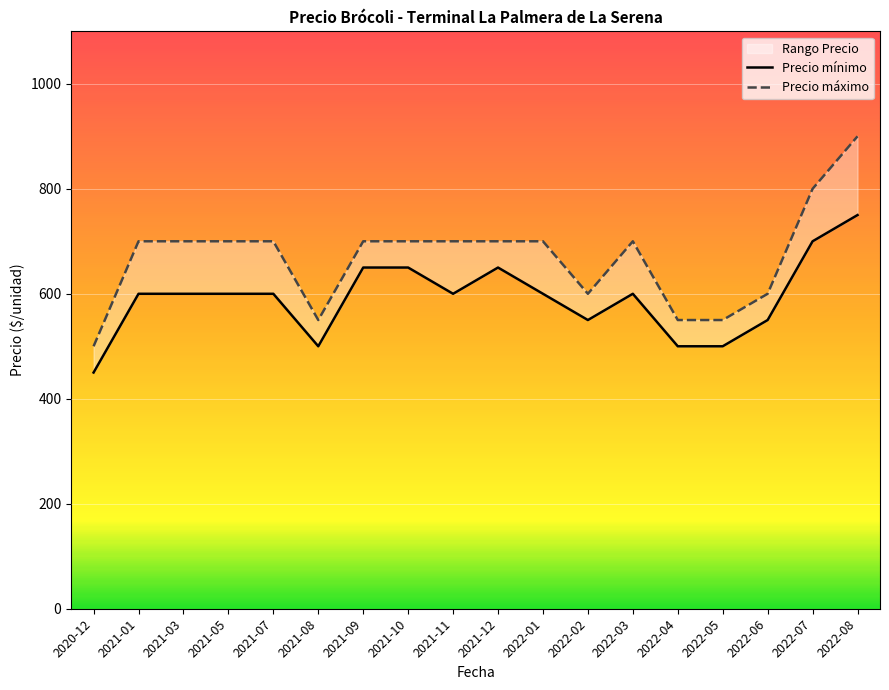

True or false: Precio máximo has more than 1 interior local peaks.

False